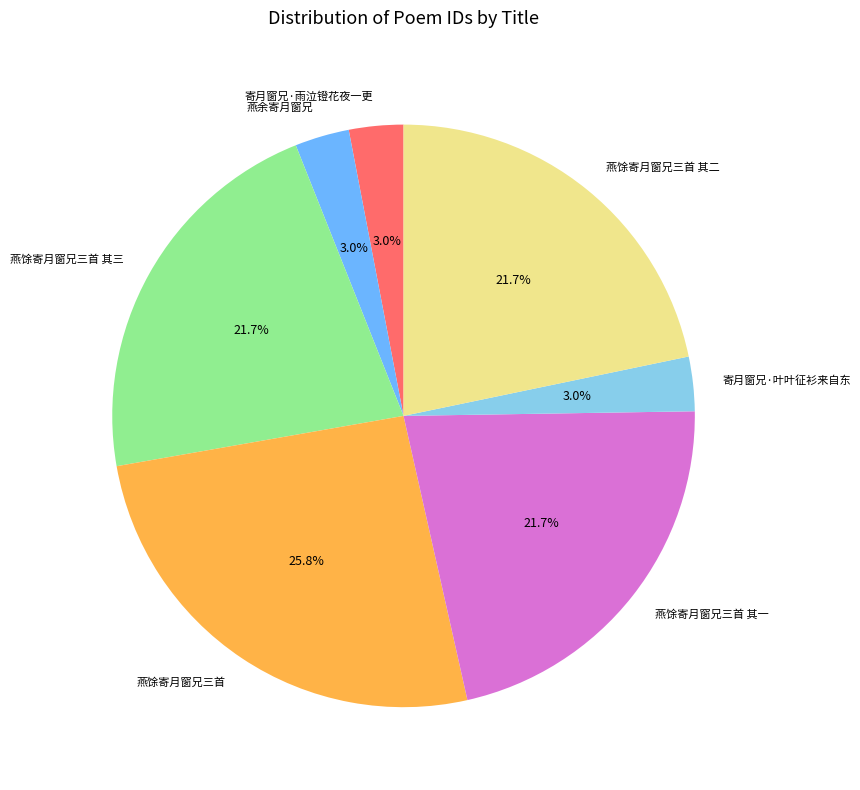

Which slice is the largest?

燕馀寄月窗兄三首